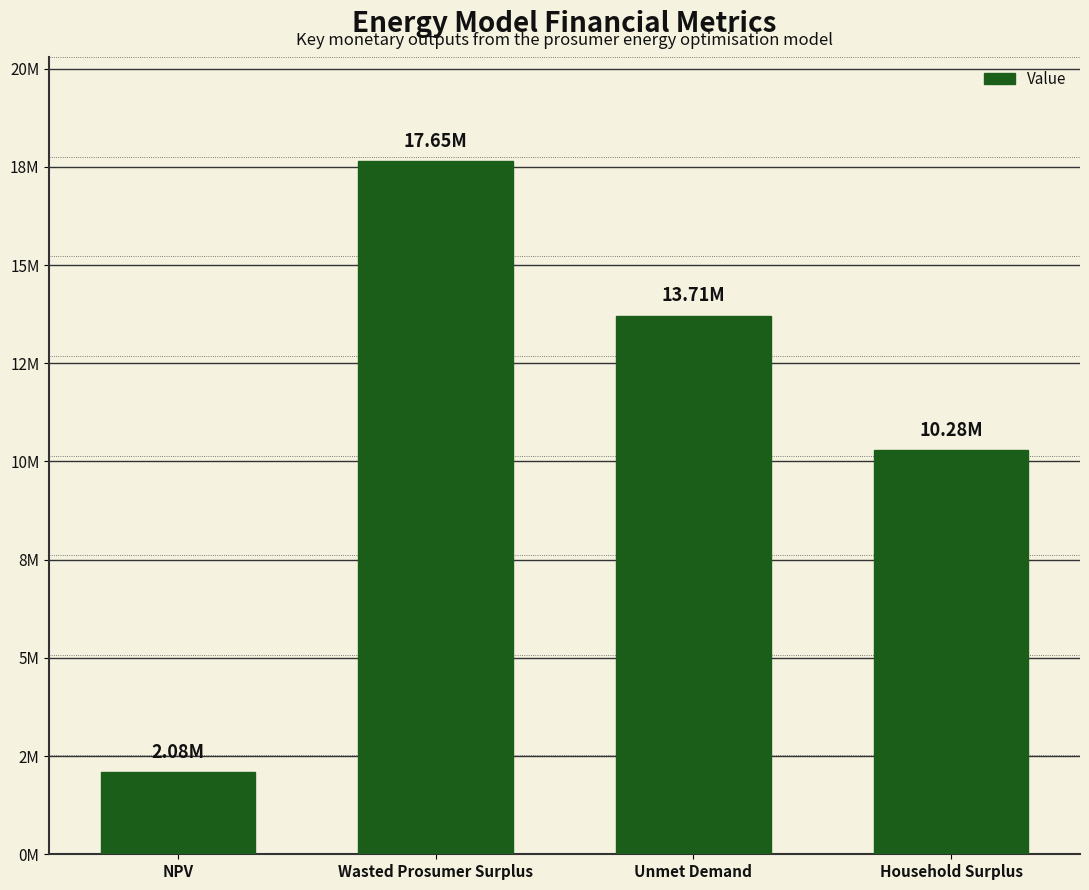

What is the label of the 3rd bar from the right?

Wasted Prosumer Surplus